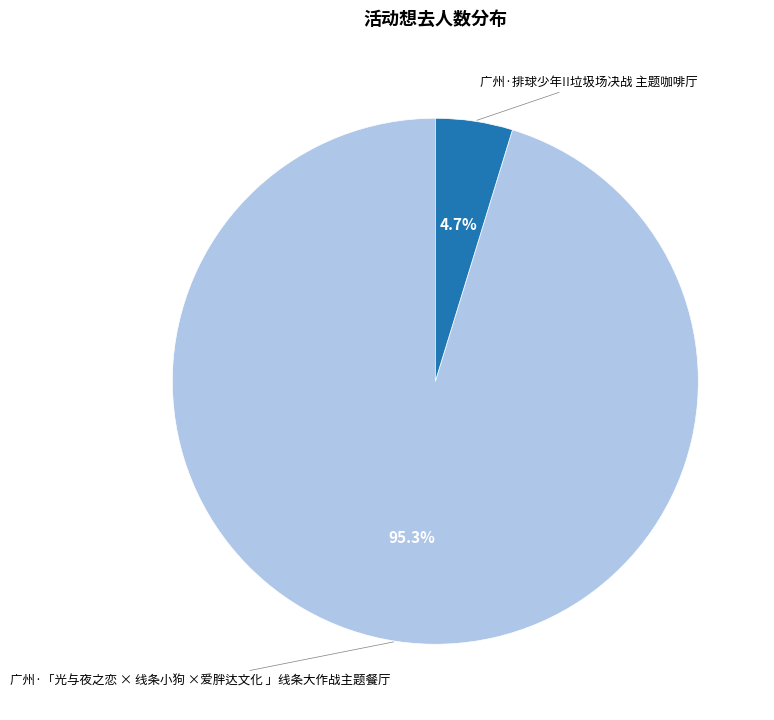

How many segments does this pie chart have?

2